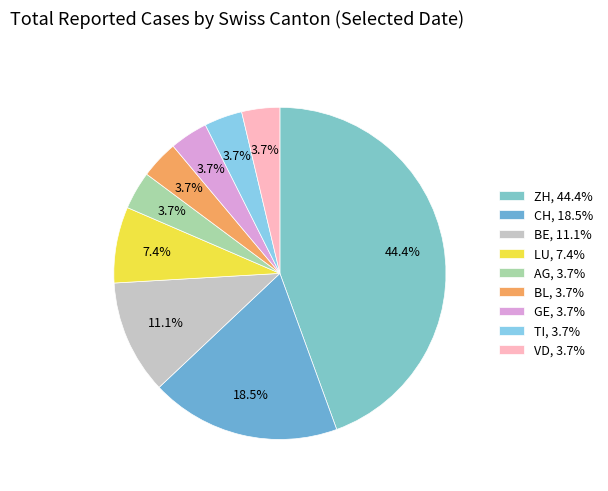

Rank the categories by value from highest to lowest.

ZH, CH, BE, LU, AG, BL, GE, TI, VD